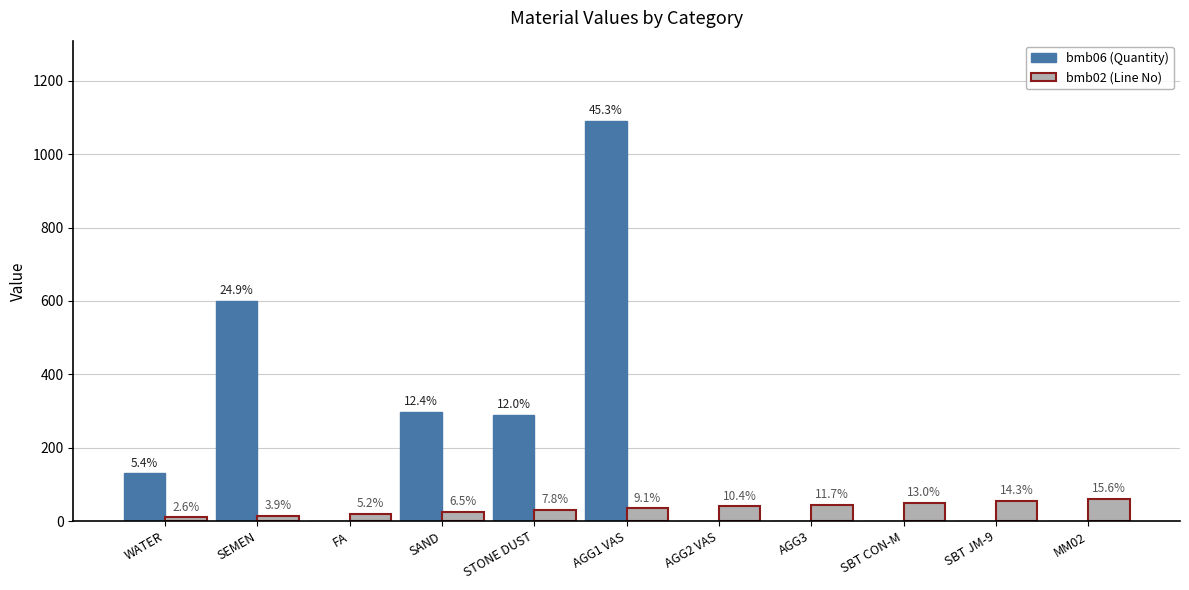

What are all the series names shown in the legend?

bmb06 (Quantity), bmb02 (Line No)